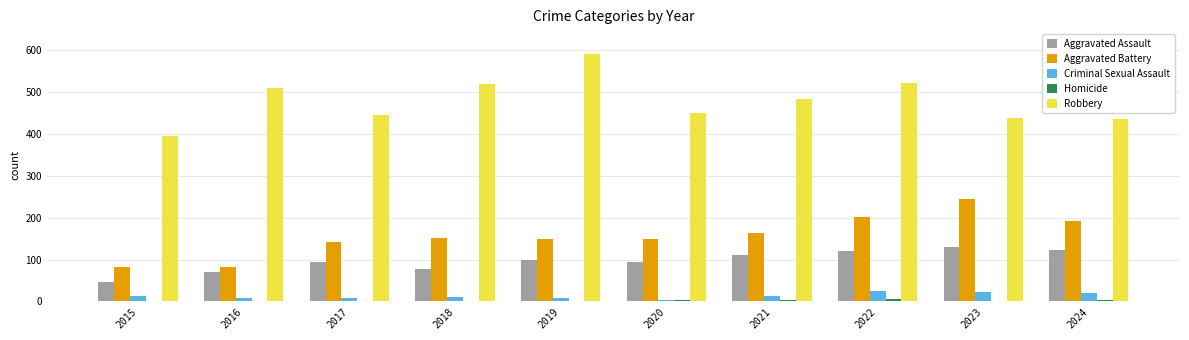

Is the value of Criminal Sexual Assault at 2015 greater than the value of Aggravated Battery at 2024?

No